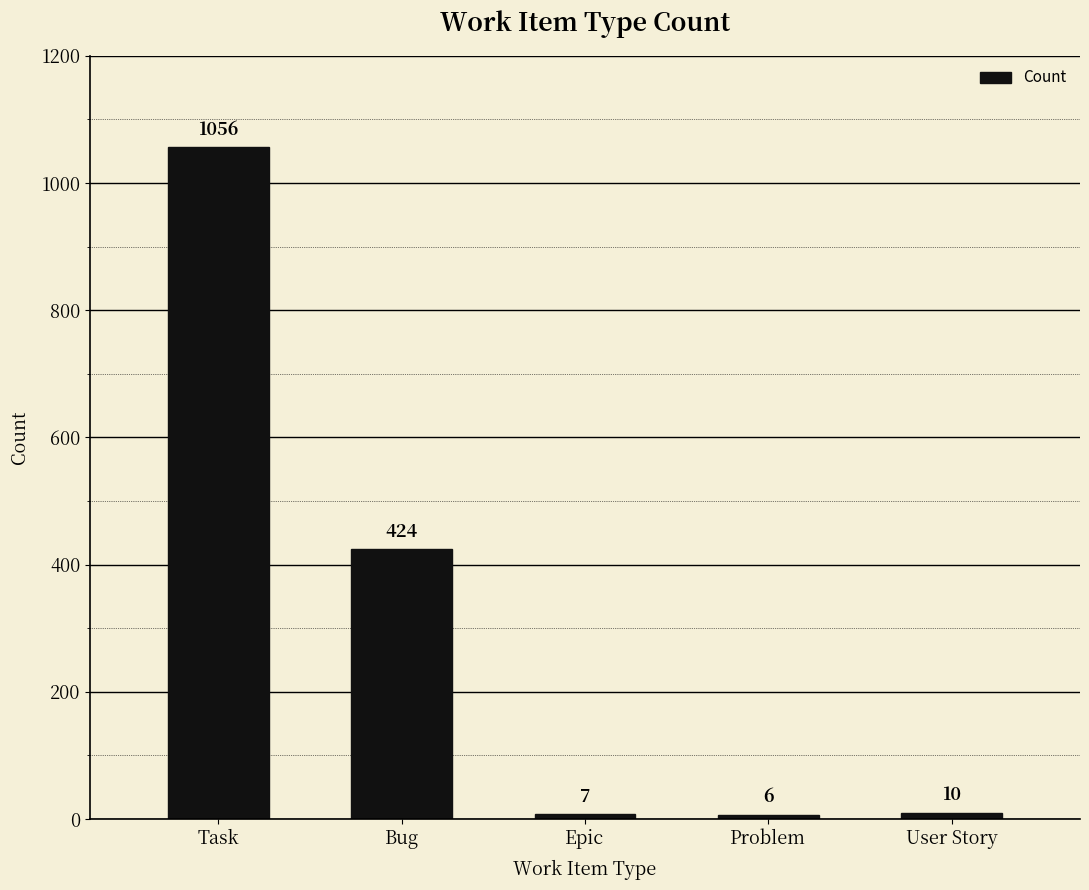

What is the sum of the values at Epic and Problem?

13